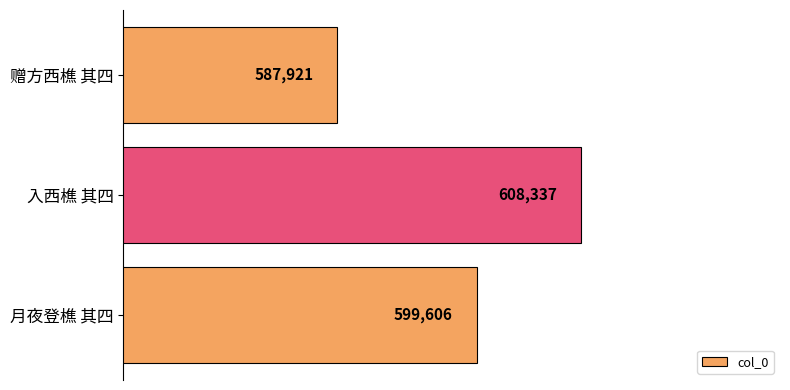

Does the chart contain any negative values?

No